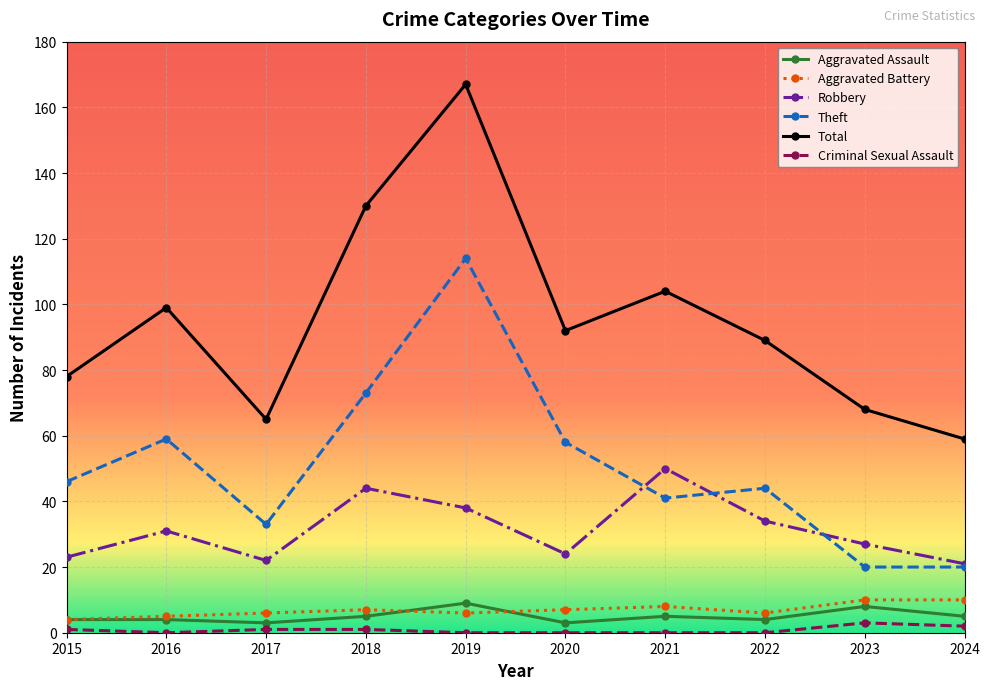

How many data points does each series have?

10